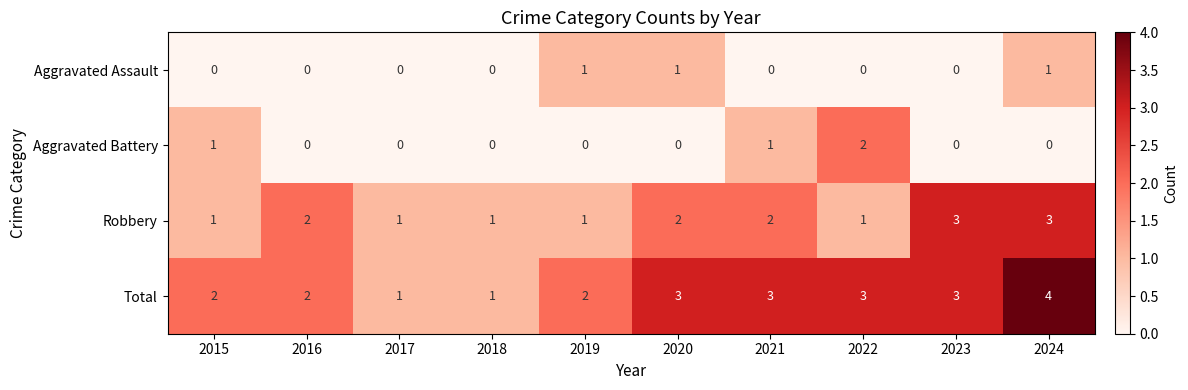

What is the greatest value displayed?

4